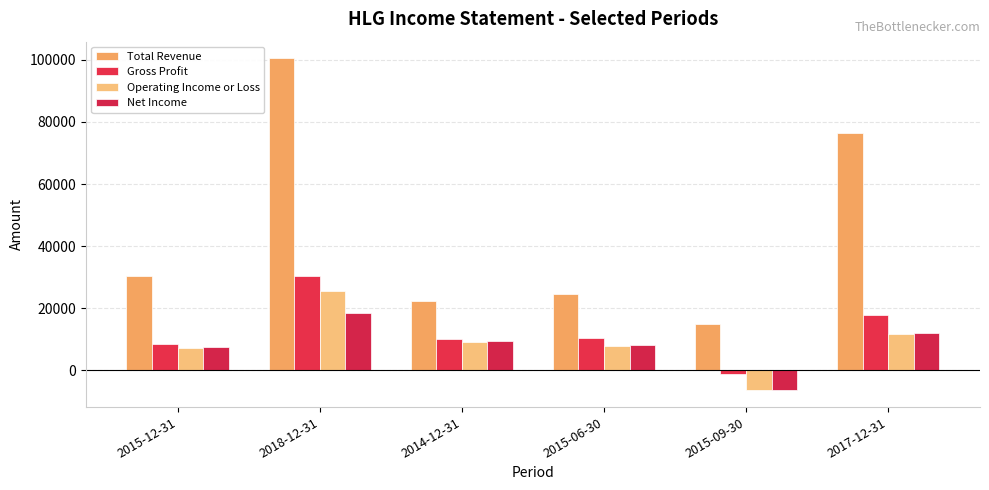

What is the label of the 1st bar from the left?

2015-12-31